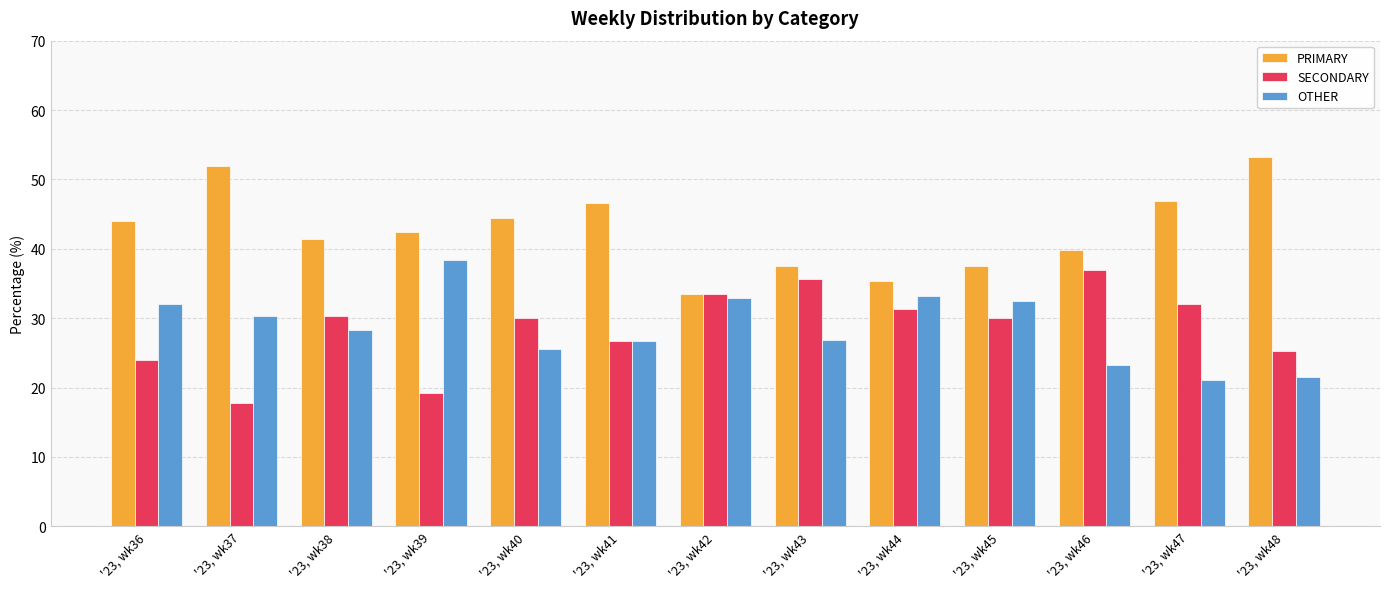

Where does the OTHER series first go above 28?

'23, wk36